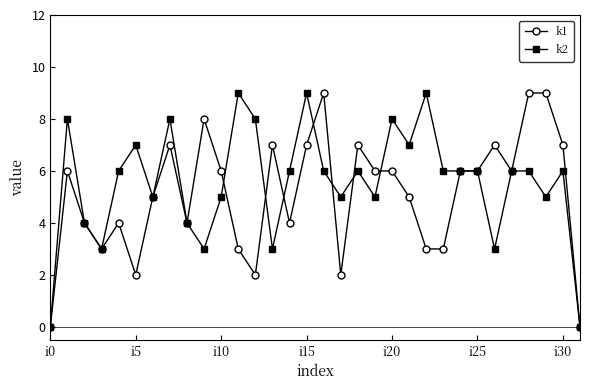

True or false: k1 has more than 1 points higher than both neighbors.

True